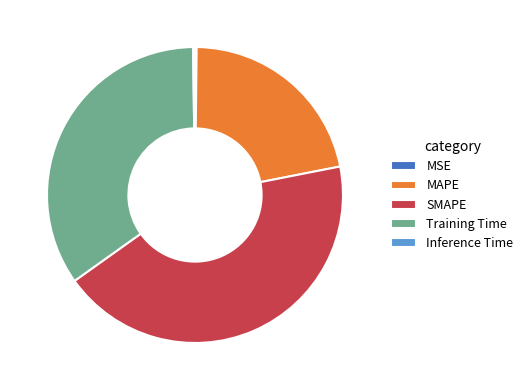

Which has a higher value, MAPE or Training Time?

Training Time